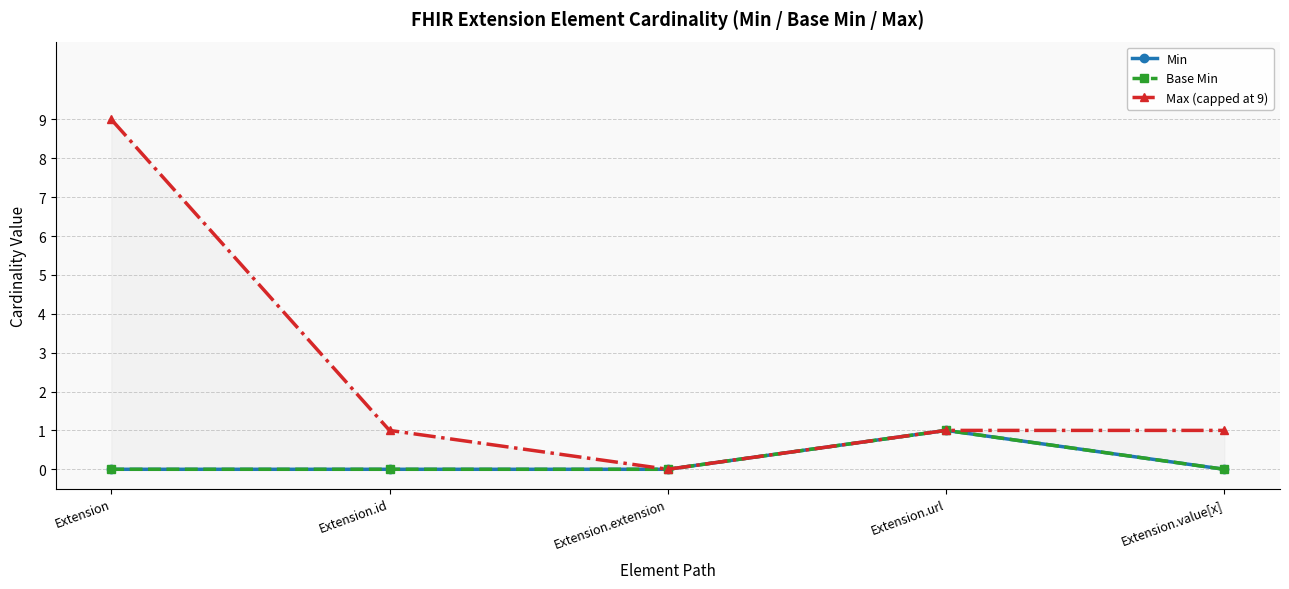

Rank the series by their maximum value, from highest to lowest.

Max (capped at 9), Min, Base Min